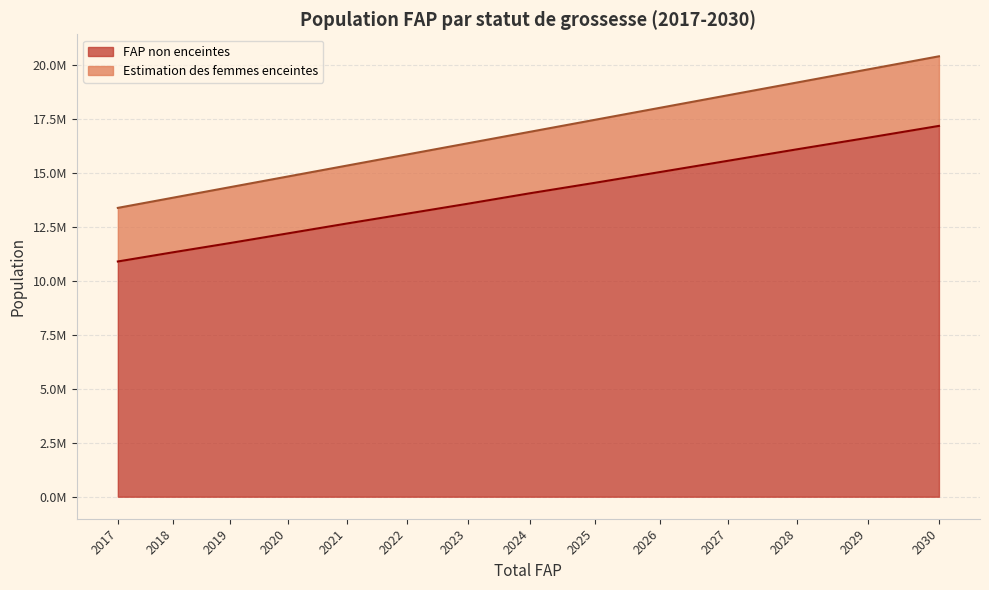

Reading left to right, what are all the values shown in this chart?

FAP non enceintes: 10889222.4	11314876.9	11742062.8	12188008.3	12645913.8	13098634.7	13560643.6	14048879.1	14530354.3	15032265.2	15550202.1	16082325.0	16613455.2	17165139.1
Estimation des femmes enceintes: 13370081.0	13842766.0	14328740.0	14821716.0	15326652.0	15838161.0	16358958.0	16894224.0	17446245.0	18006944.0	18583669.0	19174580.0	19776256.0	20386728.0